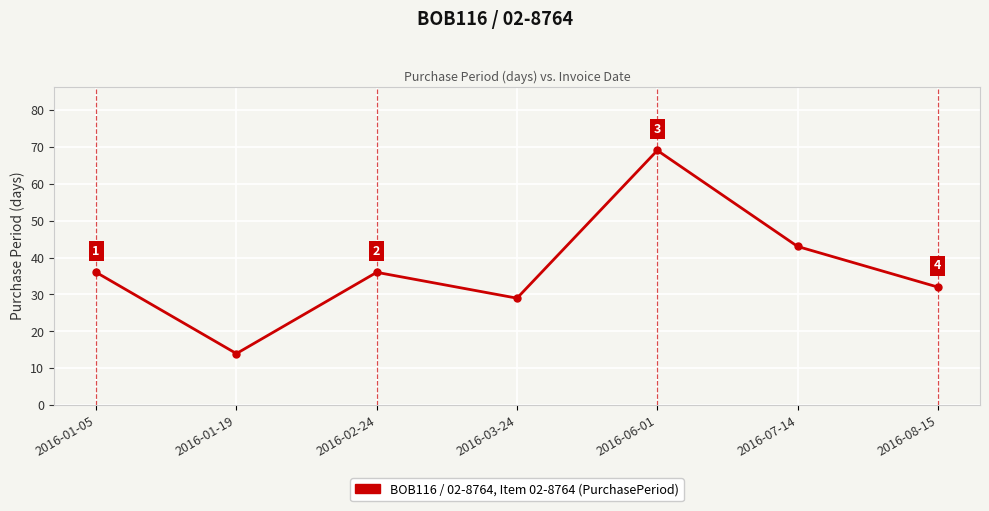

The value at 2016-01-05 is 36. True or false?

True